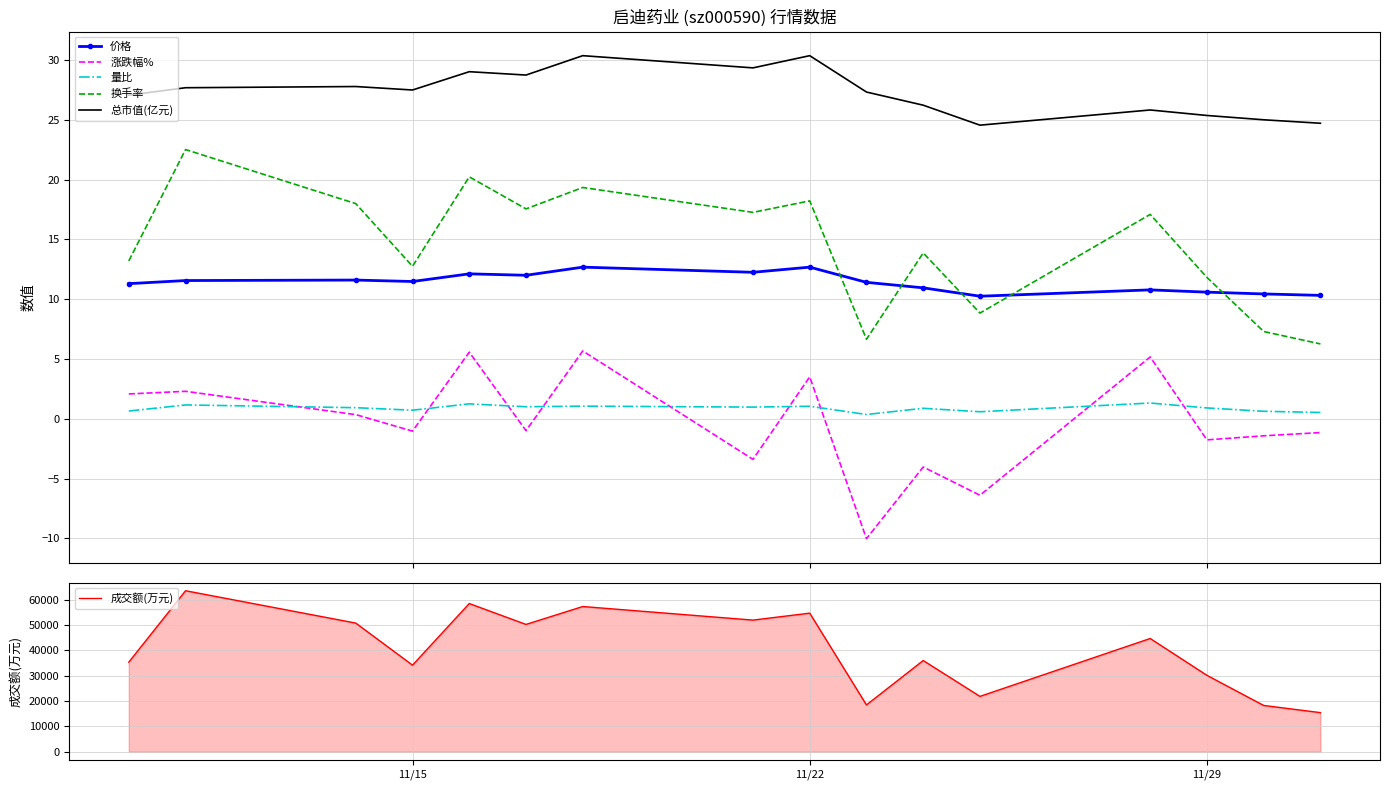

How many interior local peaks does the 换手率 series have?

6